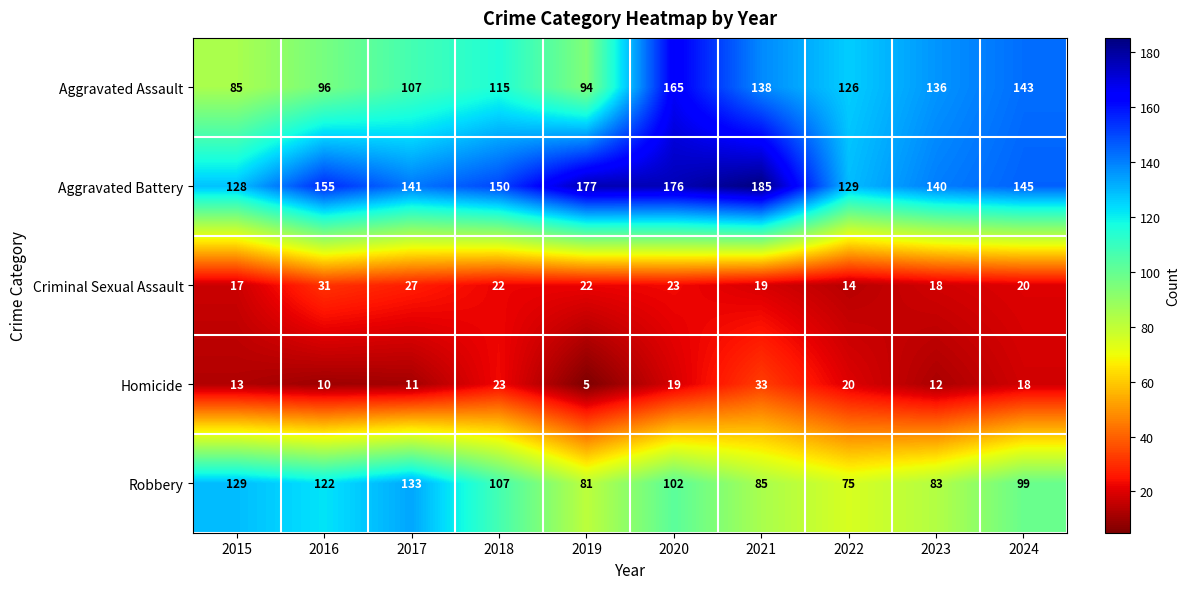

At which label does Homicide reach its minimum?

2019